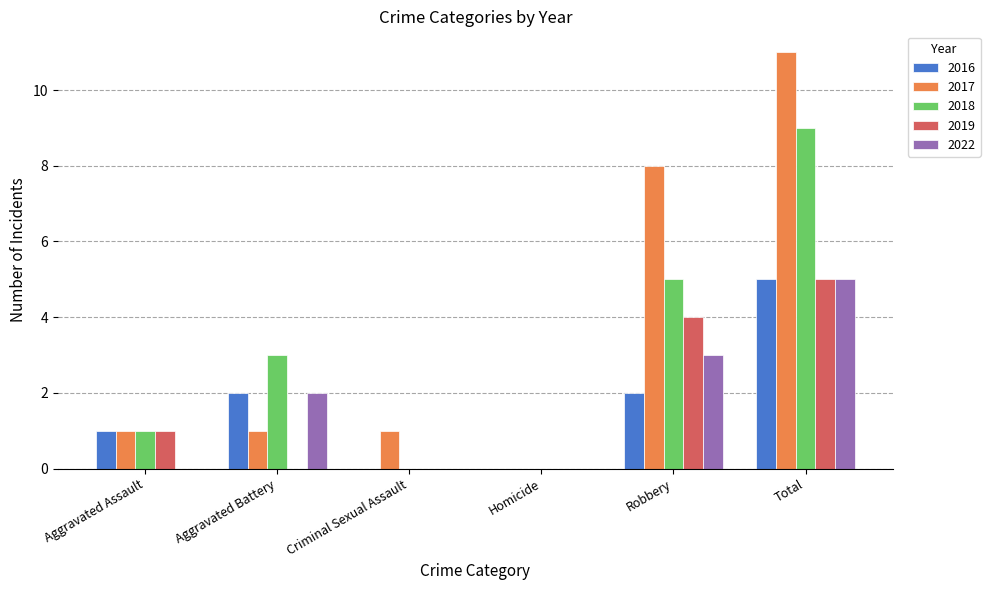

Between Homicide and Robbery, which series saw the biggest shift?

2017